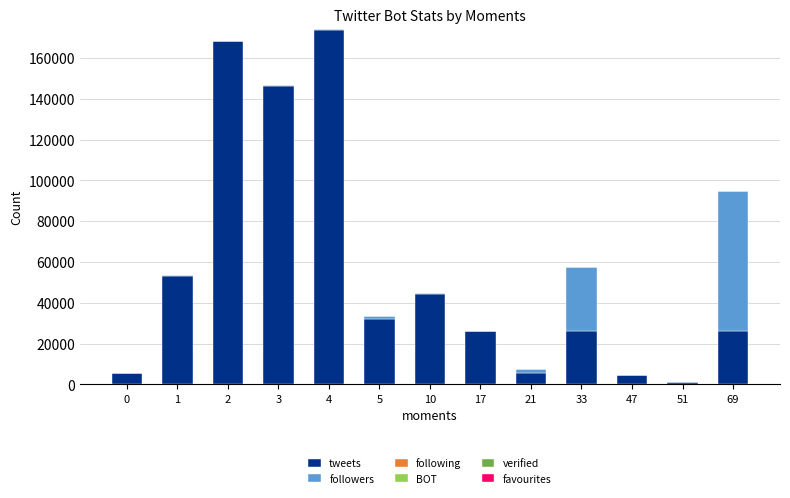

The value of tweets at 1 is 81423. True or false?

False